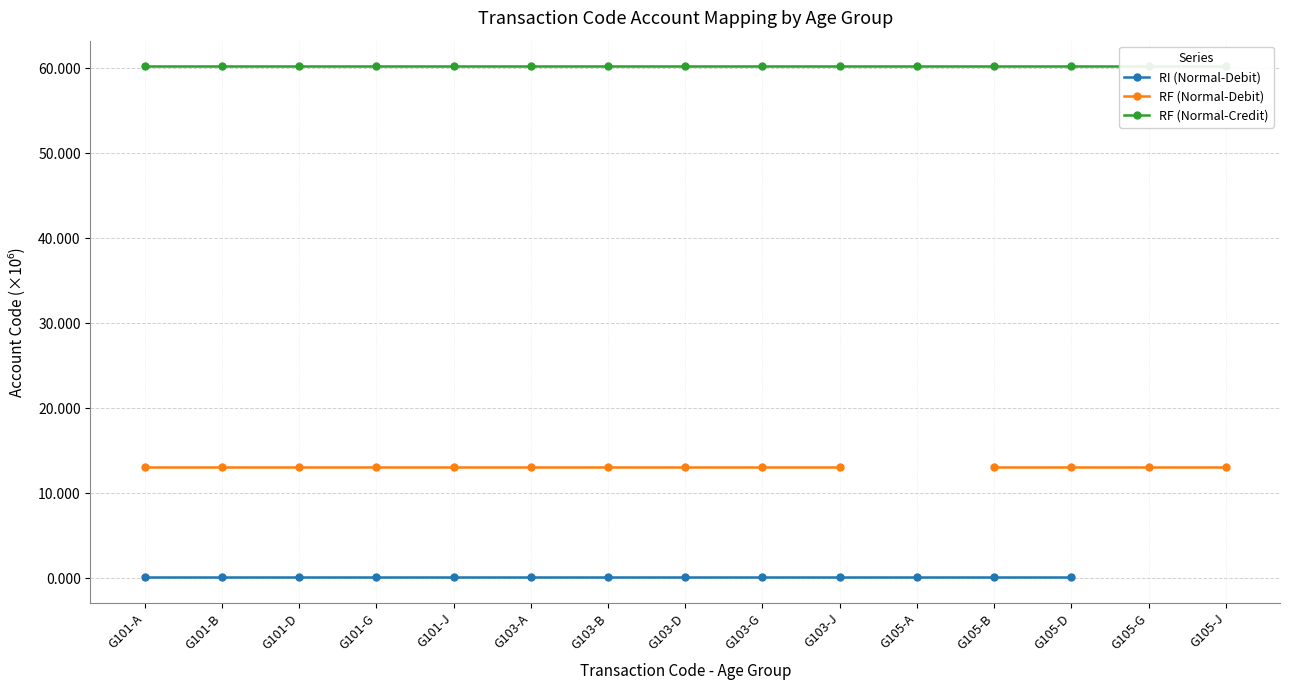

Is the value of RF (Normal-Credit) at G105-B greater than the value of RF (Normal-Debit) at G103-G?

Yes